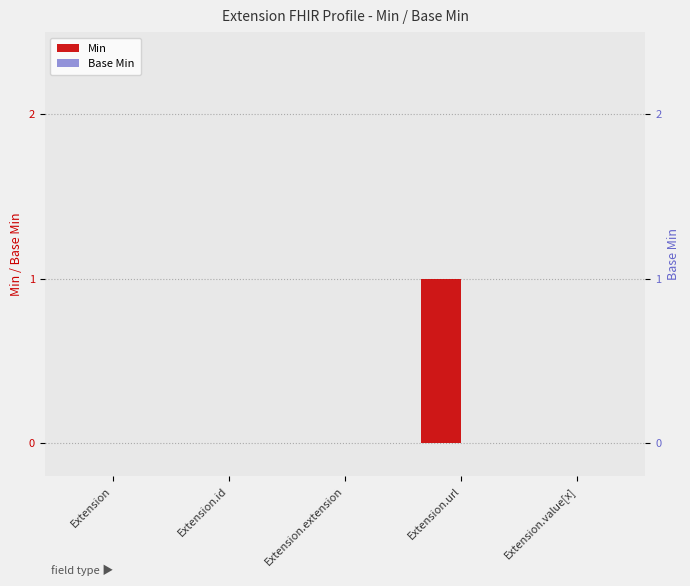

At Extension.url, list the series in order from largest to smallest.

Min, Base Min